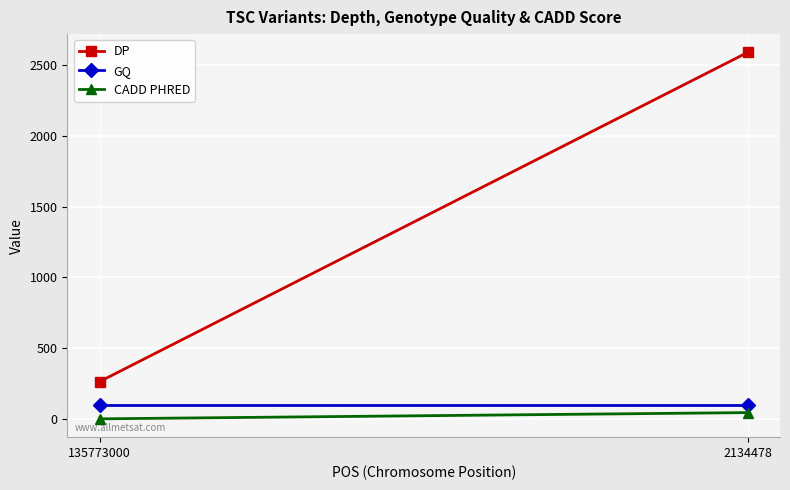

What is the greatest value displayed?

2588.0